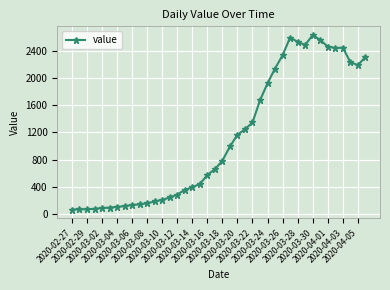

How many data points are less than 784?

20